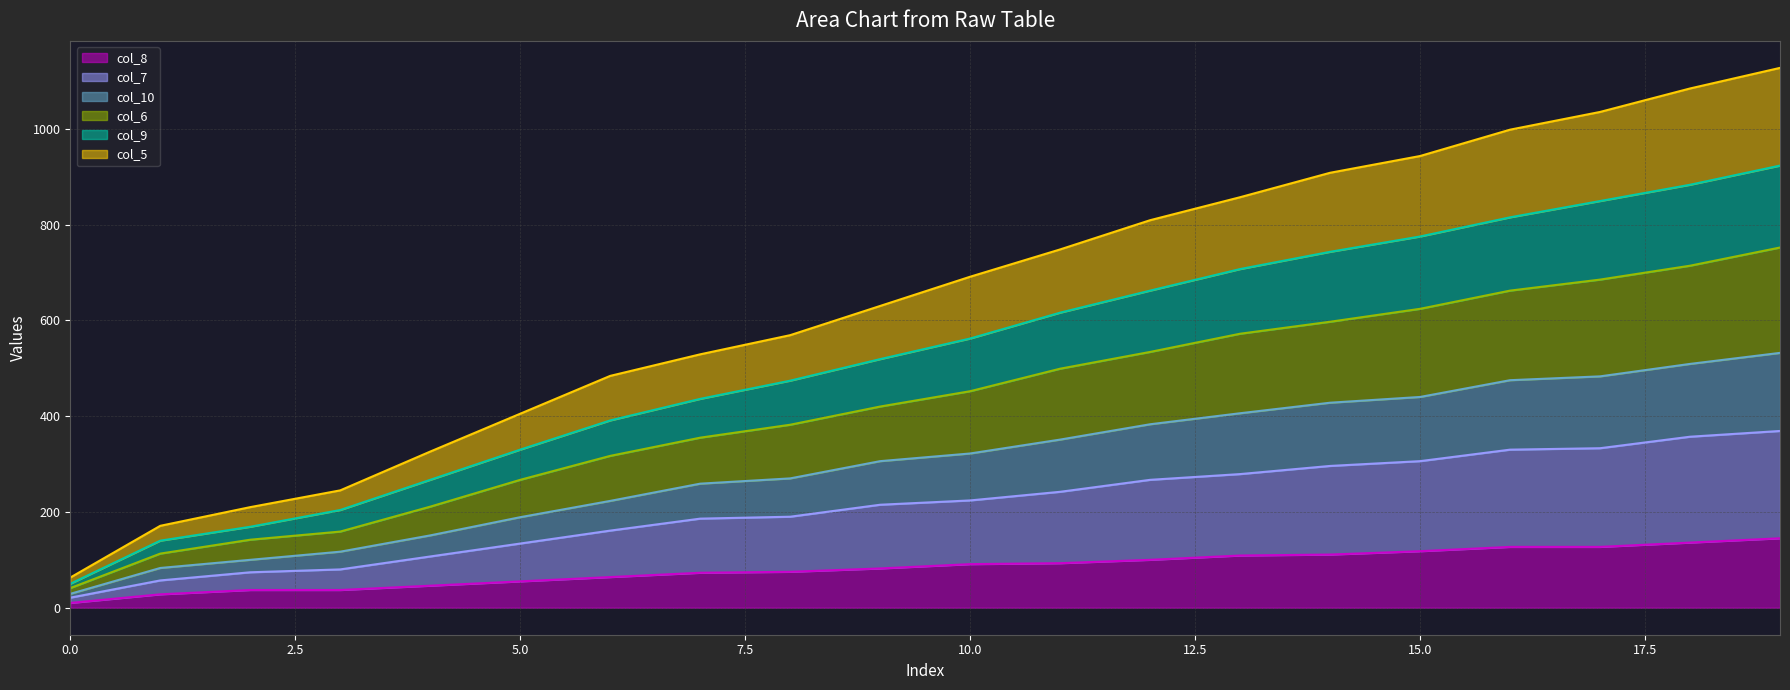

Where does the col_7_line series first go above 224?

11